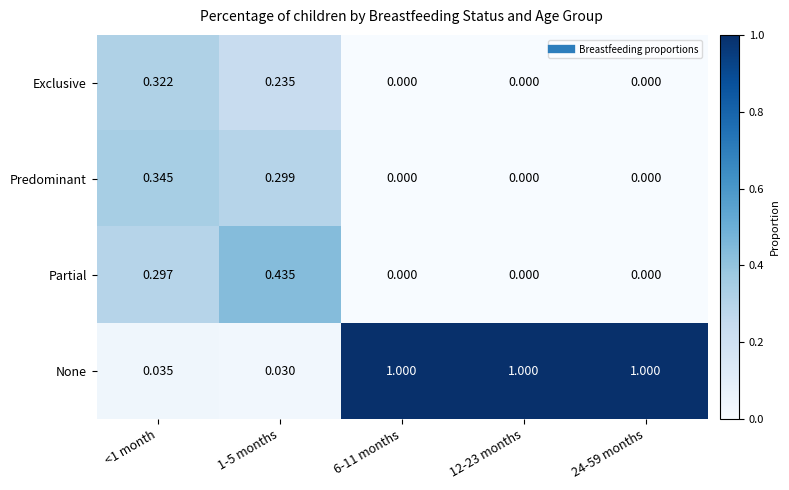

List the series in order of their peak value, lowest first.

Exclusive, Predominant, Partial, None